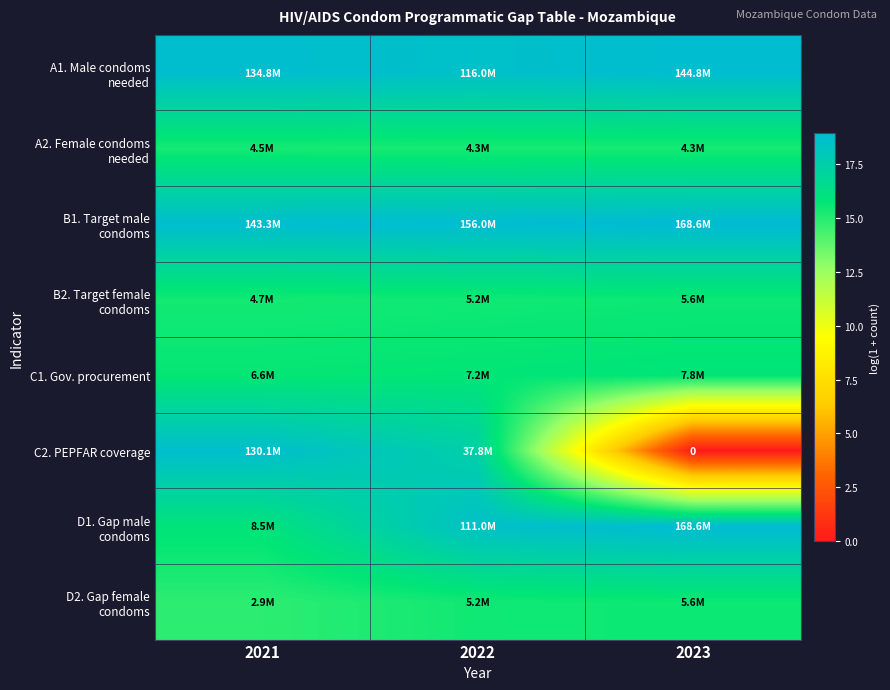

True or false: B1. Target male condoms has a value of 32.9 at 2022.

False